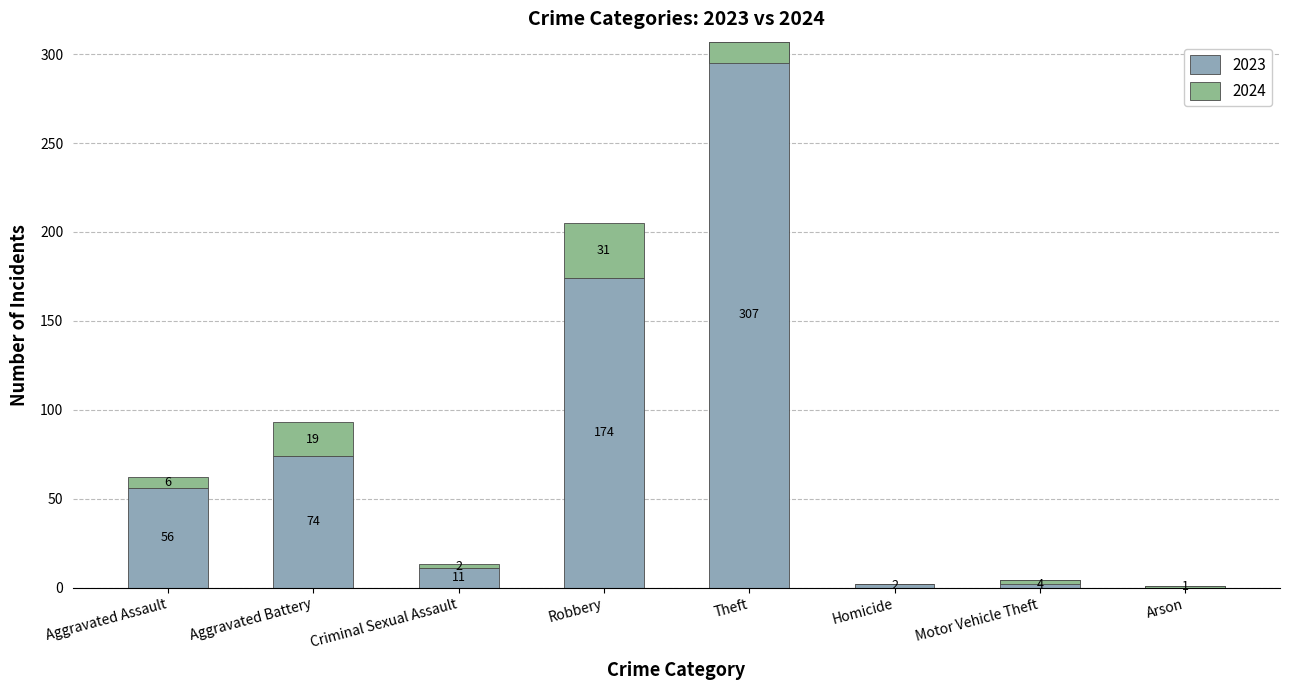

Approximately how many times larger is the value at Aggravated Battery compared to Motor Vehicle Theft?

18.5